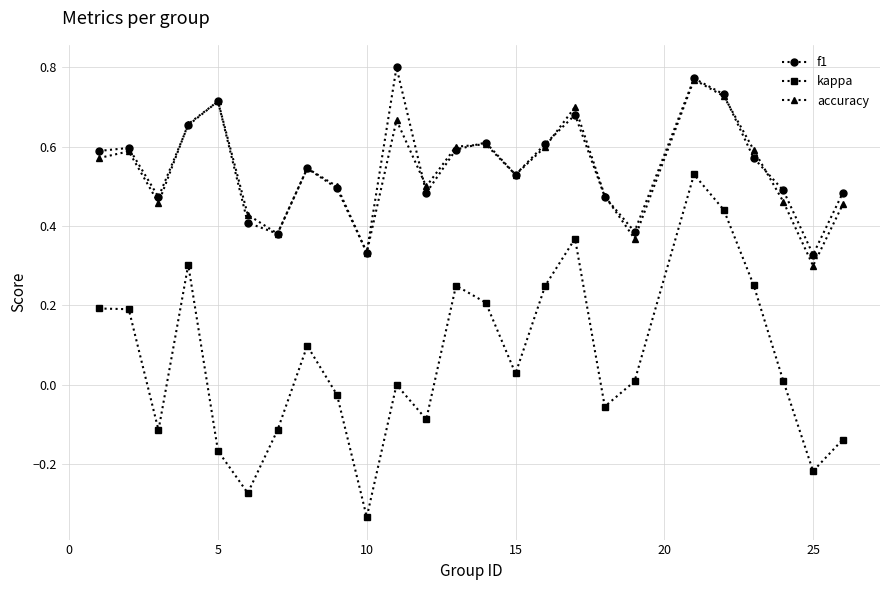

Which series has the largest range (max minus min)?

kappa